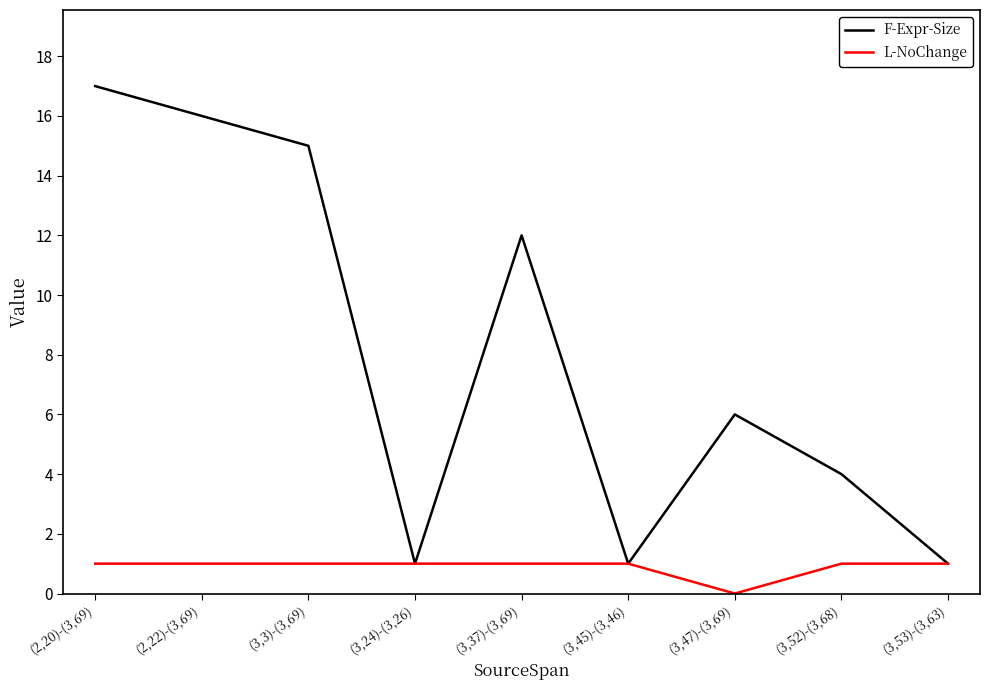

What position from the right is (3,3)-(3,69)?

7